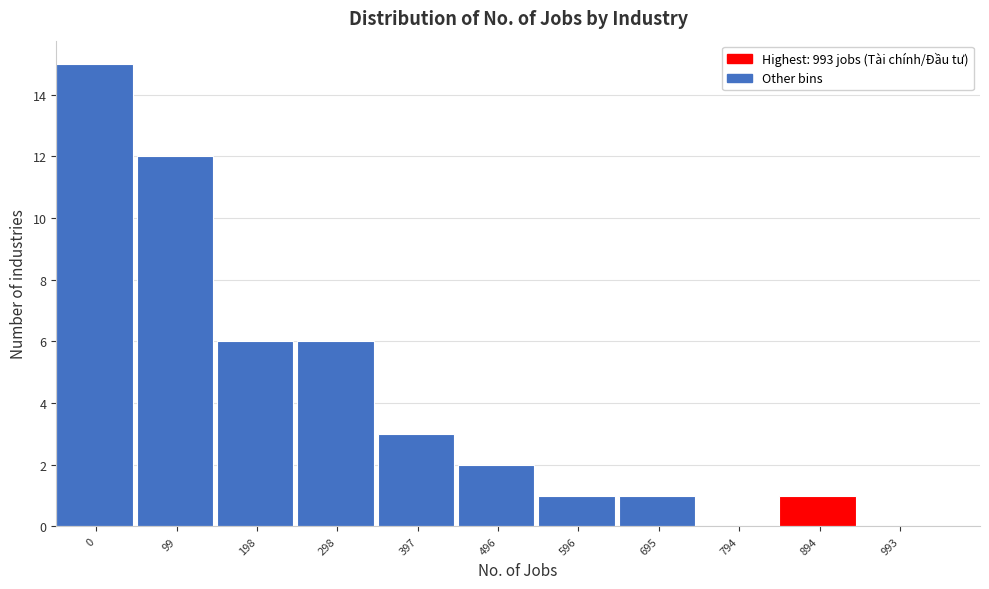

Reading left to right, transcribe all the data shown in this chart.

0=15	99=12	198=6	298=6	397=3	496=2	596=1	695=1	794=0	894=1	993=0